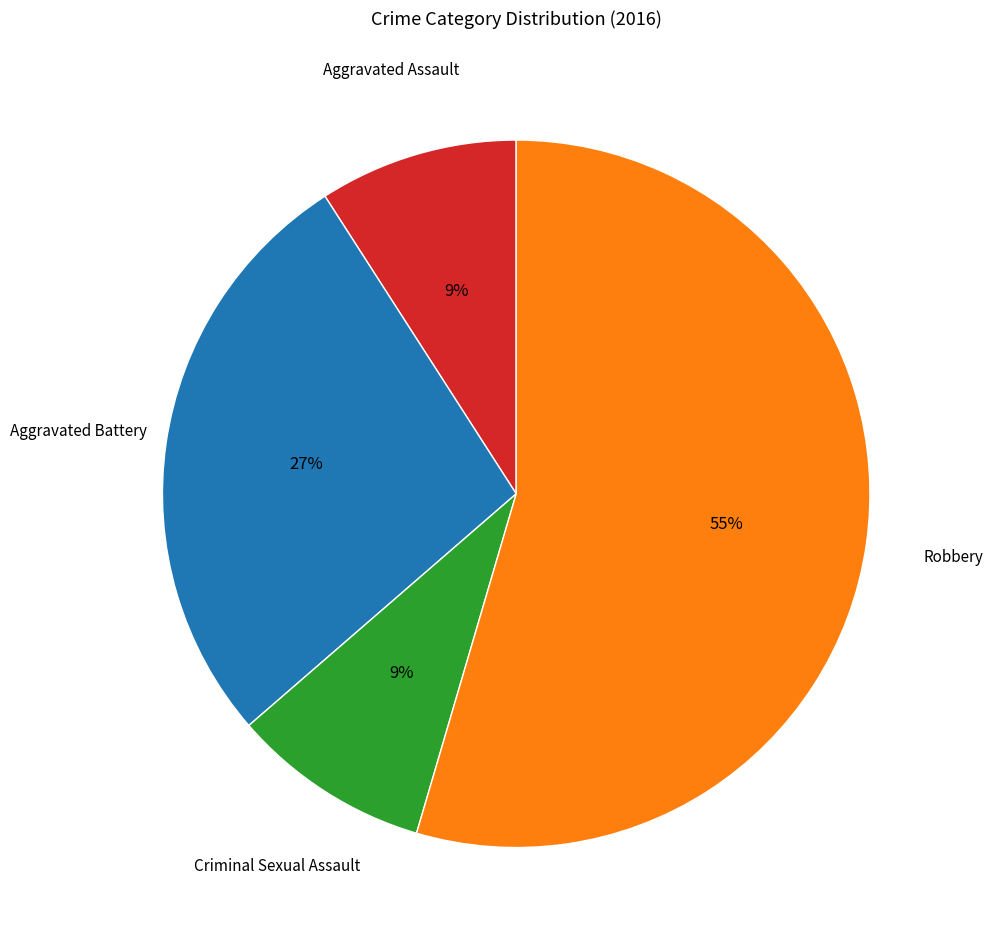

To the nearest percent, what is the average slice percentage?

25%